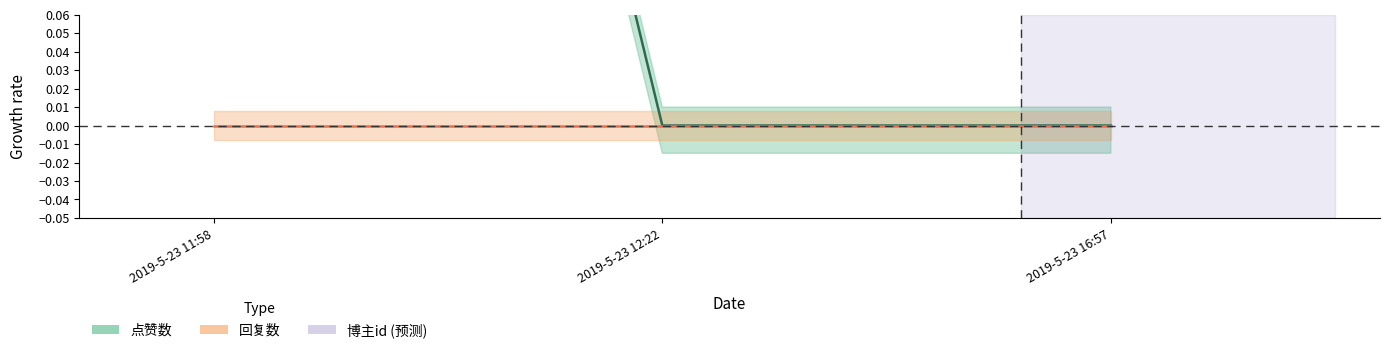

Rank the categories by value from lowest to highest.

2019-5-23 12:22, 2019-5-23 16:57, 2019-5-23 11:58